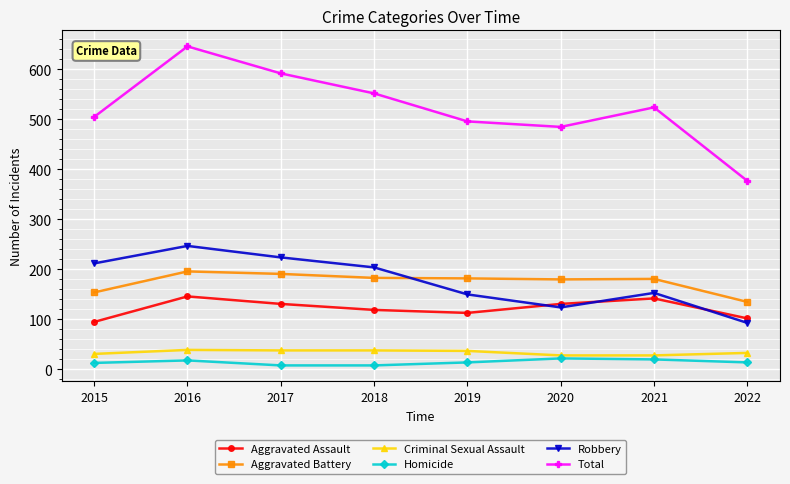

What are all the series names shown in the legend?

Aggravated Assault, Aggravated Battery, Criminal Sexual Assault, Homicide, Robbery, Total